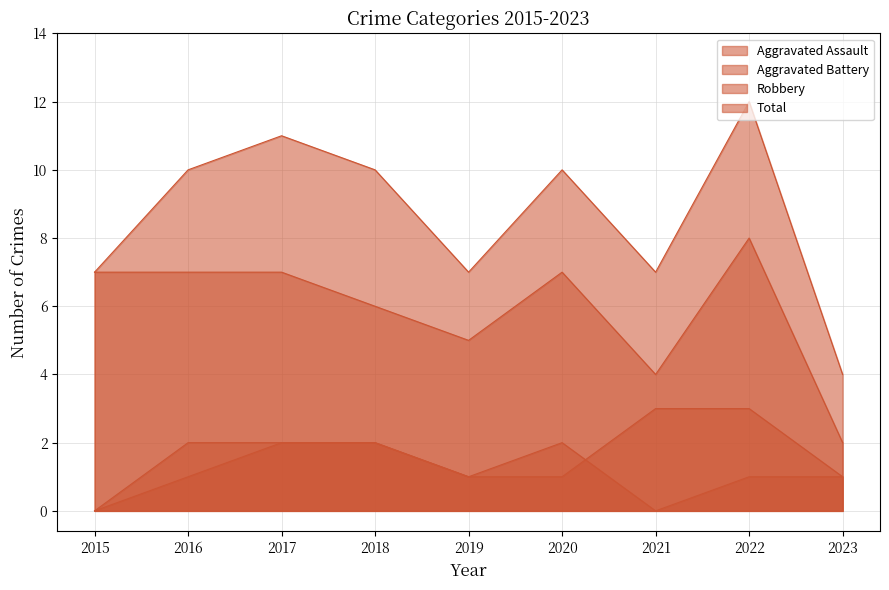

At which category does the chart reach its minimum across all series?

2015